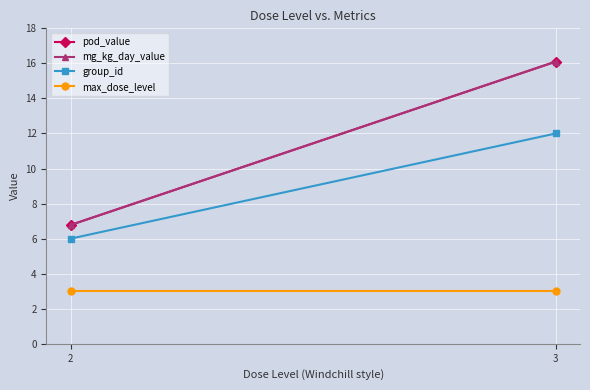

Reading right to left, extract all data points from this chart.

pod_value: 3=16.1	2=6.8
mg_kg_day_value: 3=16.1	2=6.8
group_id: 3=12.0	2=6.0
max_dose_level: 3=3.0	2=3.0